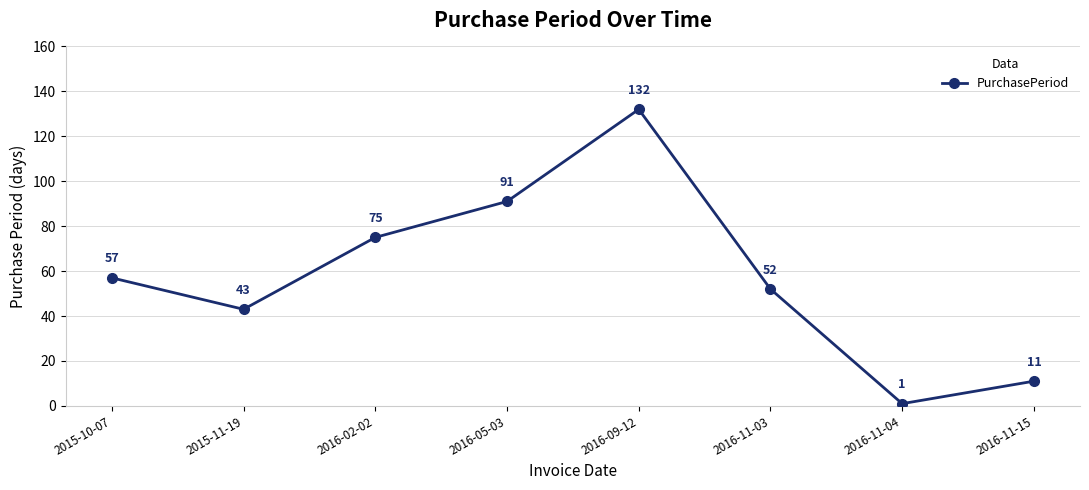

What is the greatest value displayed?

132